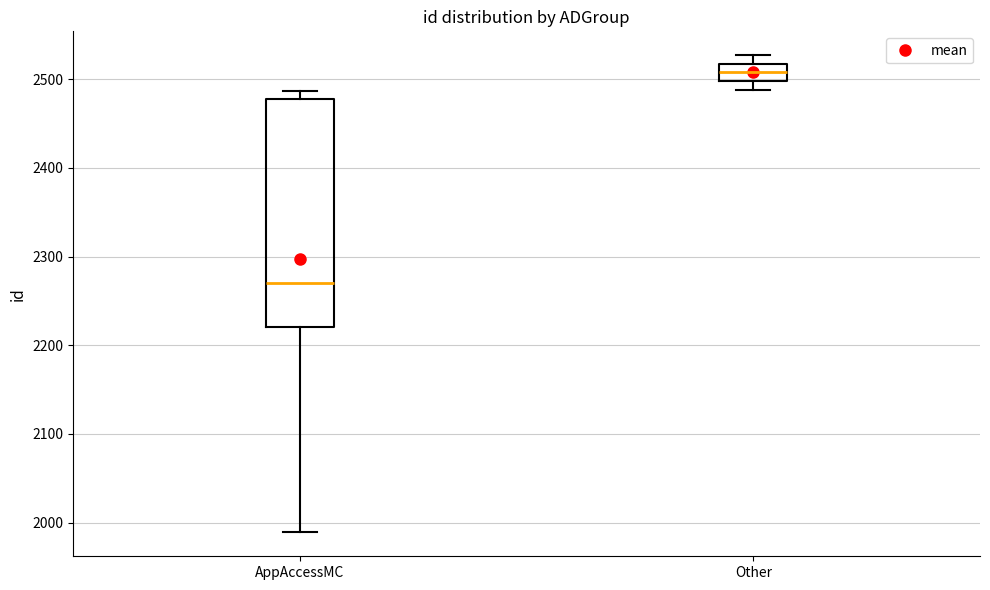

Where is the upper edge of the box for AppAccessMC on the y-axis? The values are not printed on the chart, so give them approximately, as read against the axis.

2480